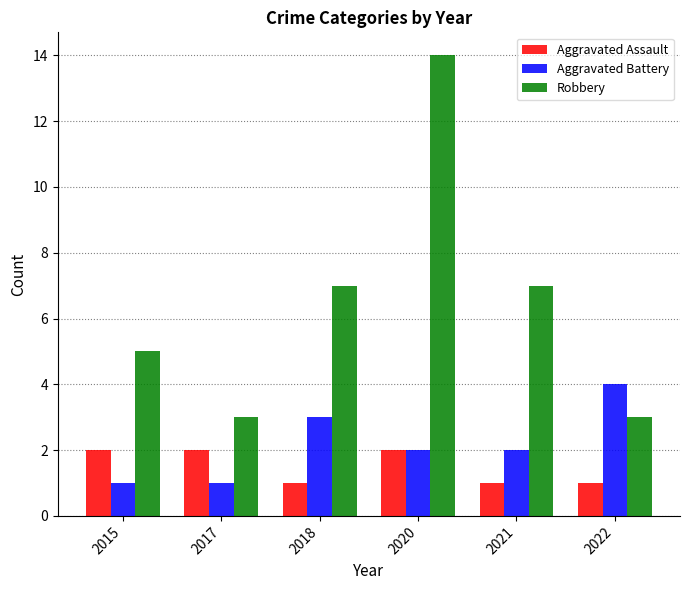

At how many categories does at least one series exceed 2?

6